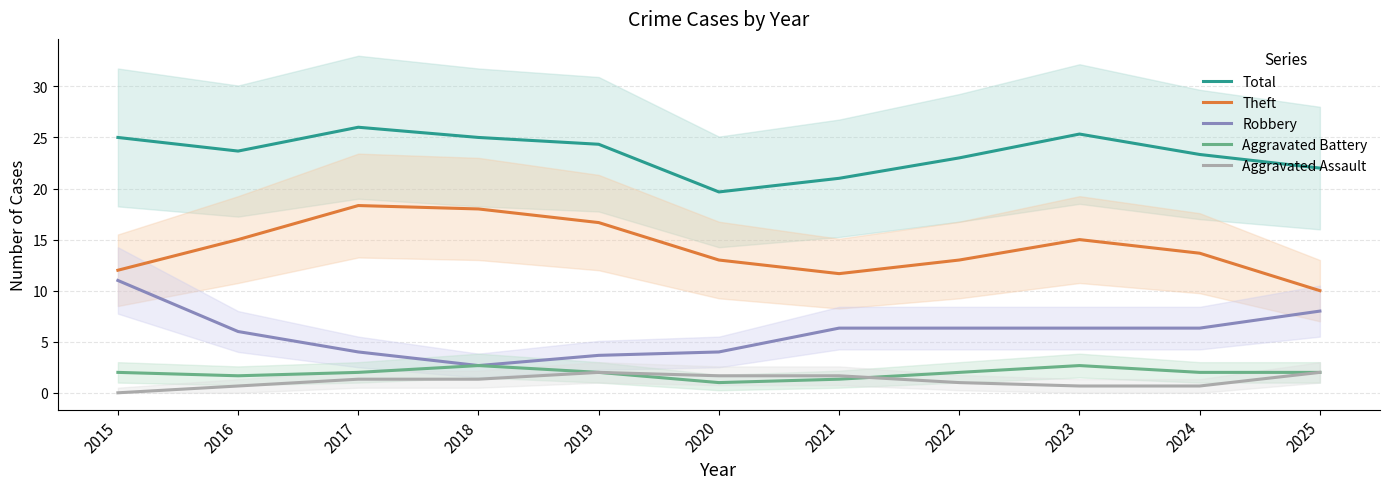

Which series has the largest range (max minus min)?

Robbery